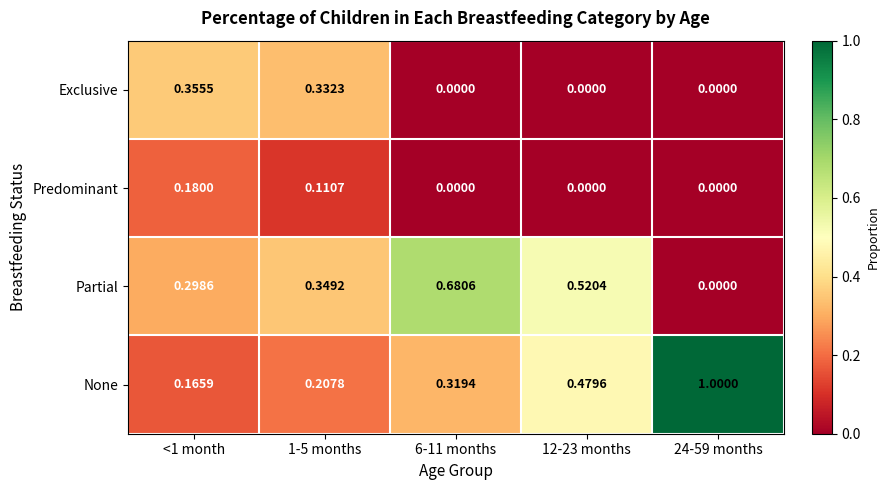

Which series has the largest range (max minus min)?

None